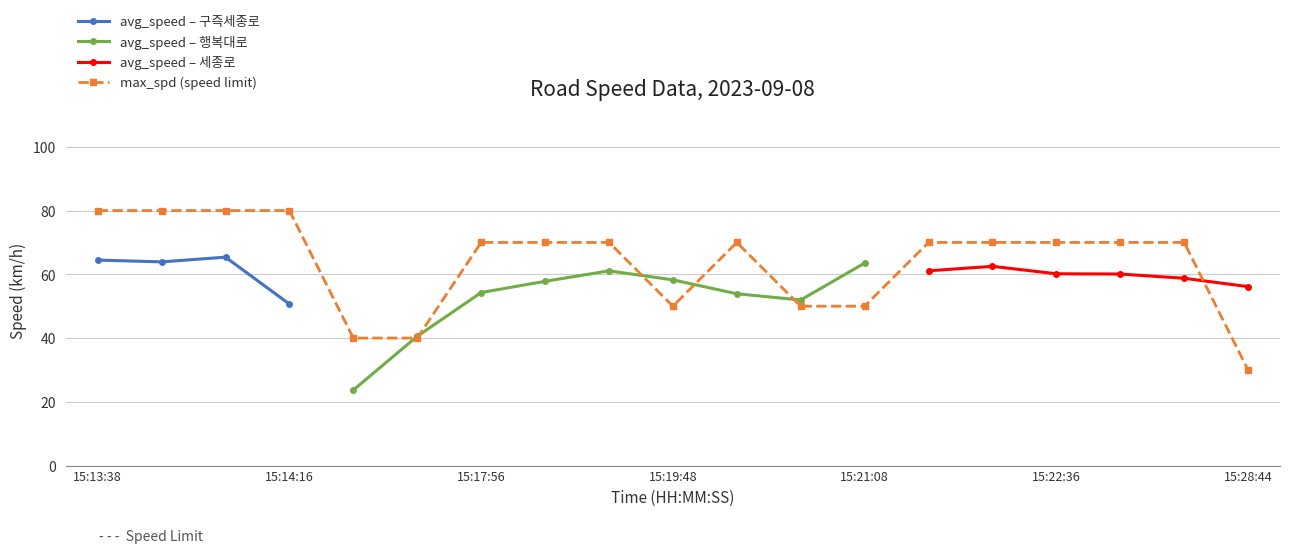

The chart shows a value of 70 at 15:17:56. True or false?

True